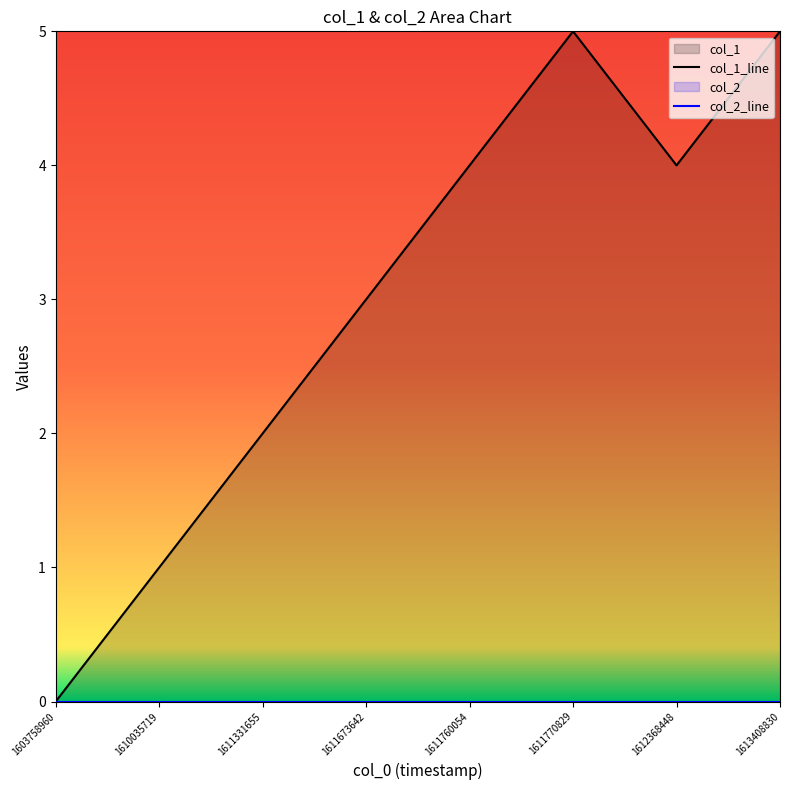

Where is the first local maximum?

1611770829